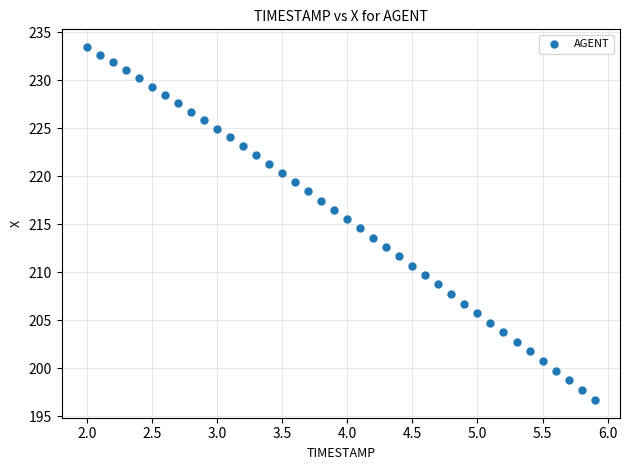

What is the range of X values (max minus min)?

3.9